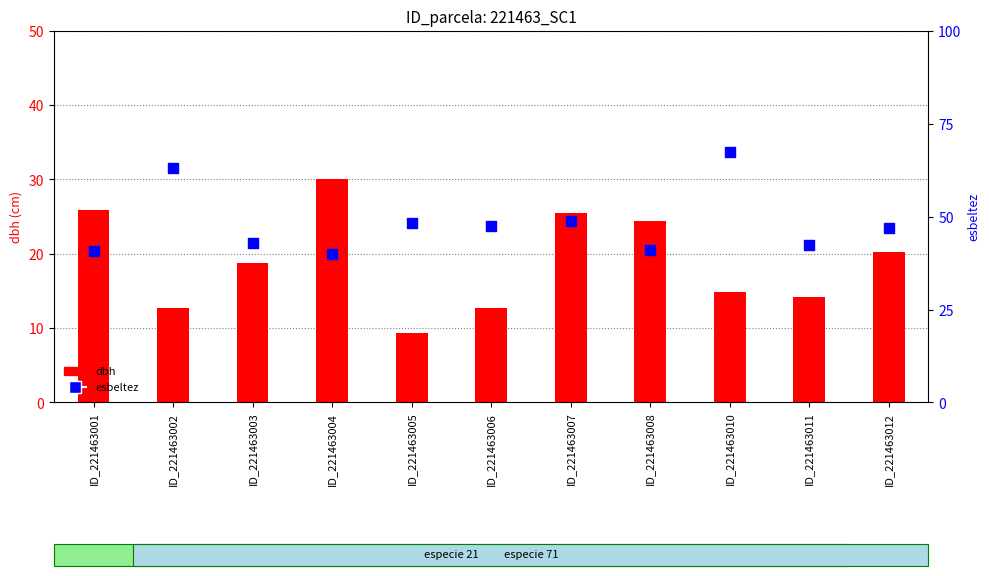

Which series has the widest spread of Y values?

esbeltez